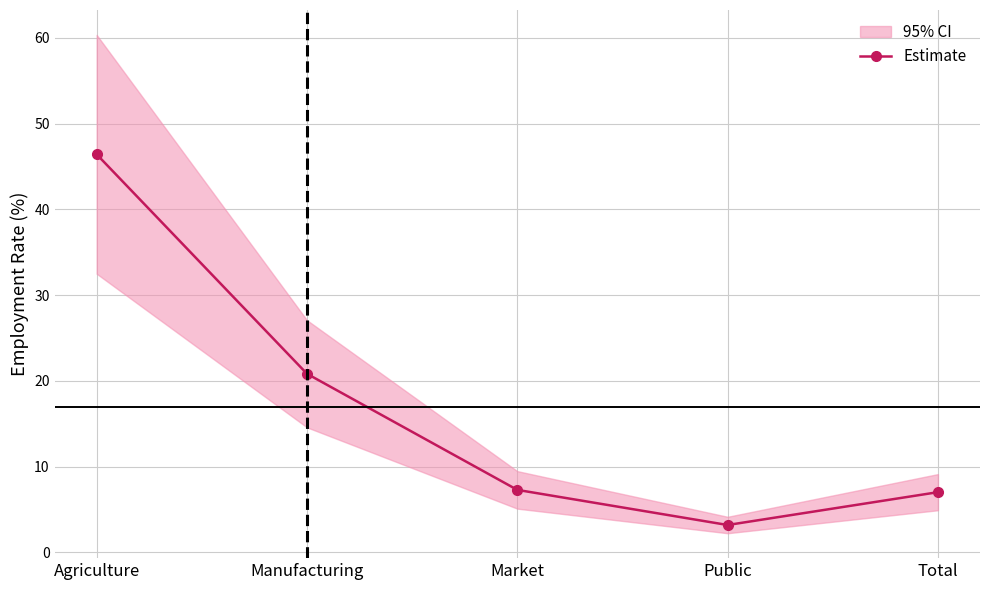

What is the value of the 4th point from the left?

3.2